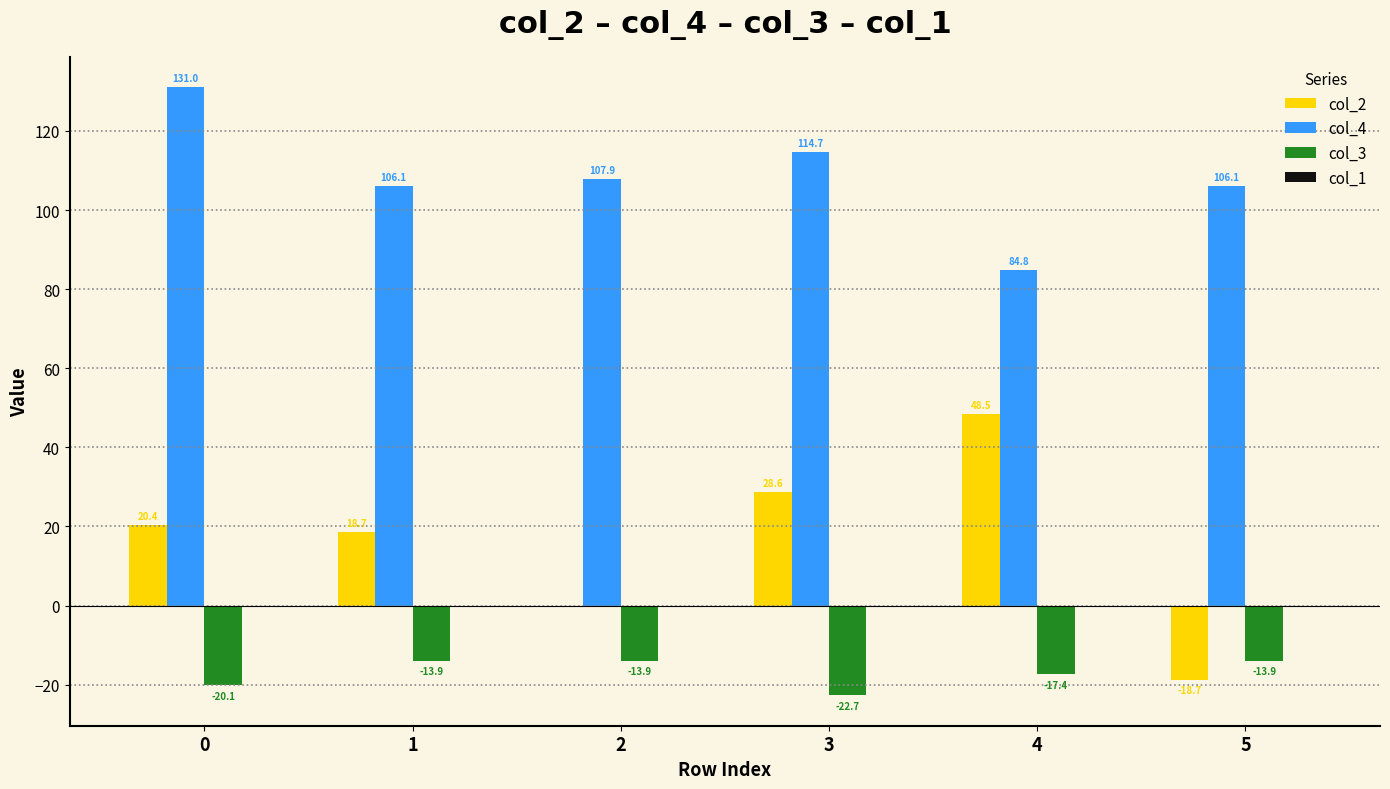

Which series changed the most between 1 and 5?

col_2